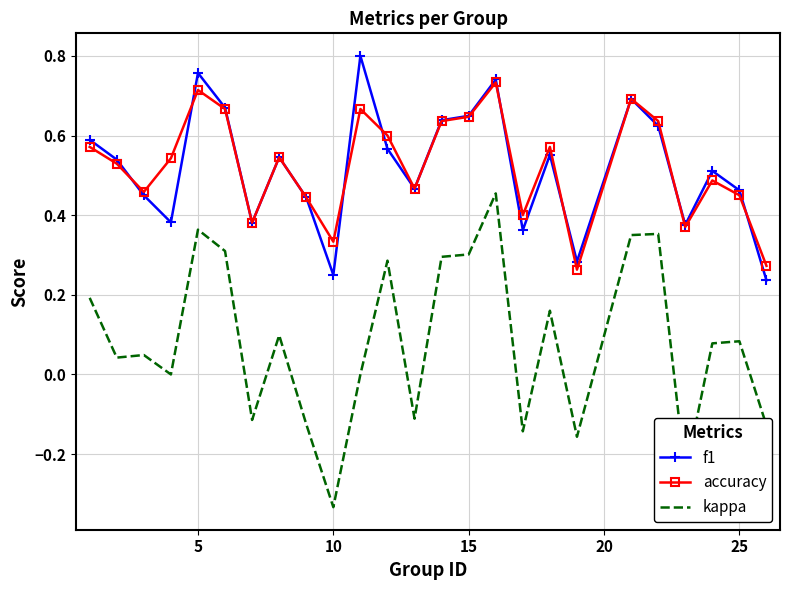

True or false: f1 and kappa cross at least once.

False